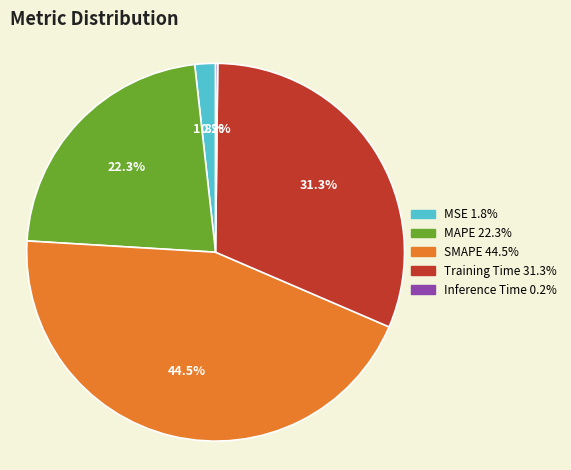

Is the sum of MSE and Training Time greater than half?

No